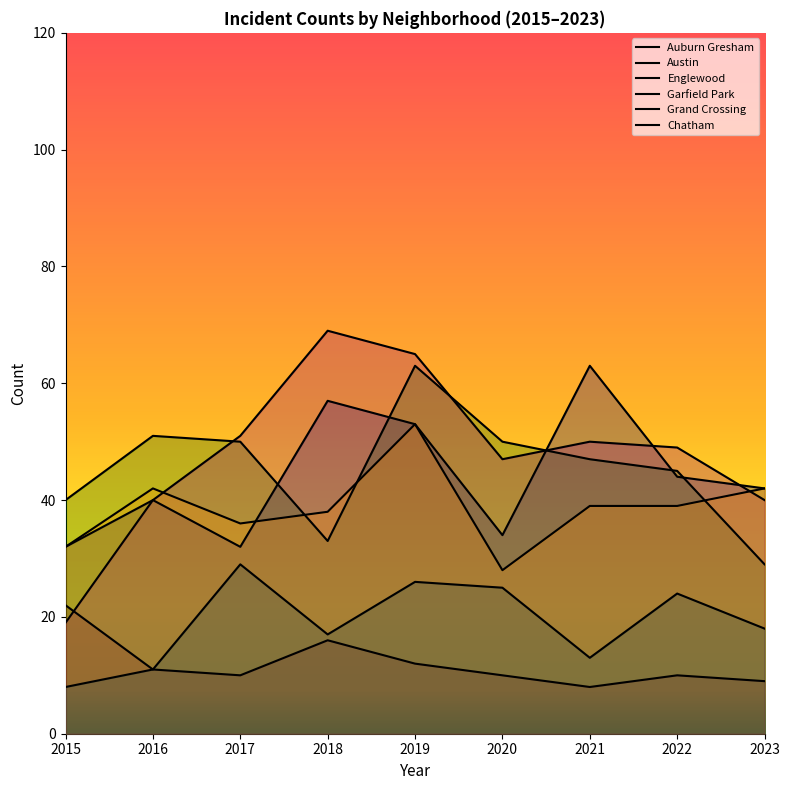

How many lines are shown in the chart?

6